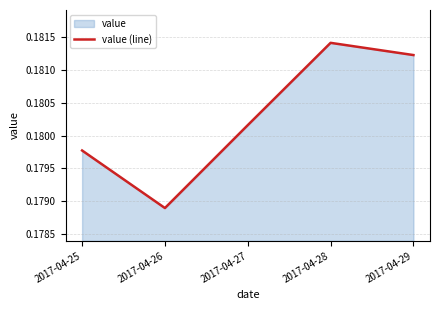

What is the sum of the values at 2017-04-29 and 2017-04-25?

0.4